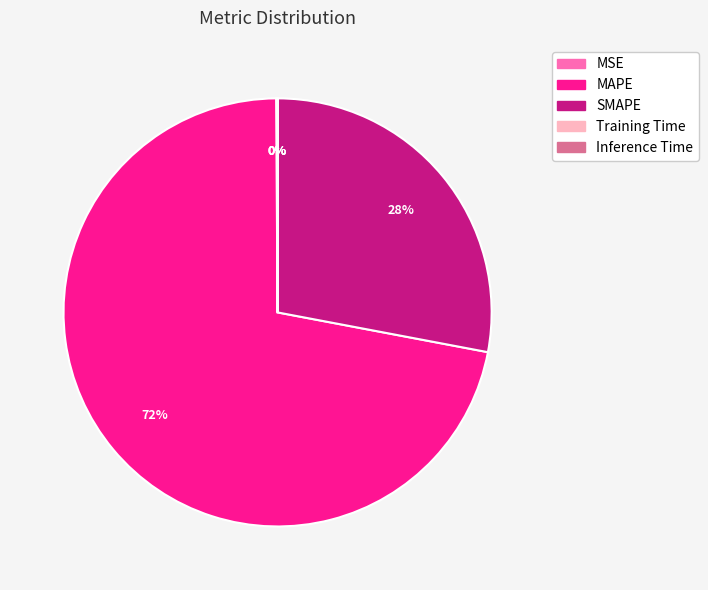

Does any single category account for the majority?

Yes